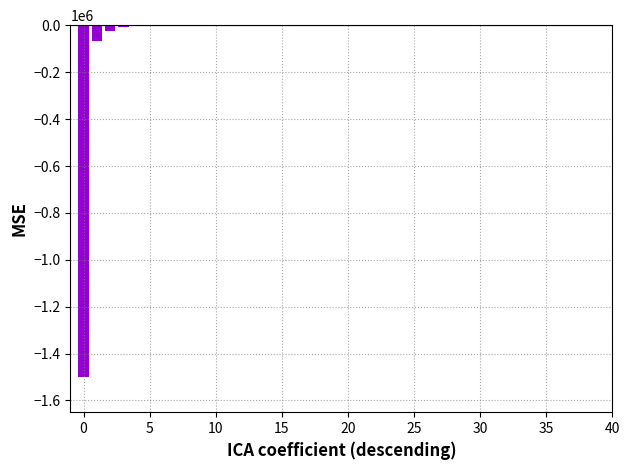

Are the bars horizontal?

No